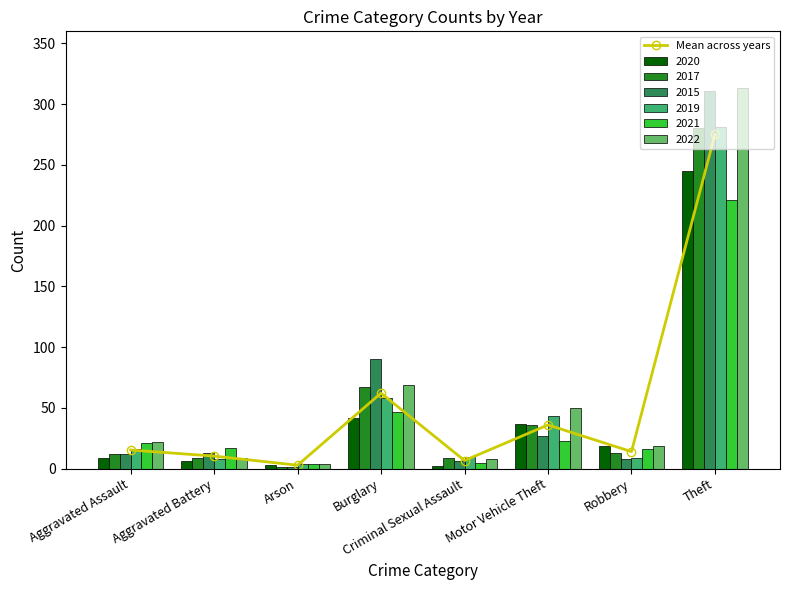

What is the approximate value at Motor Vehicle Theft?

36.0